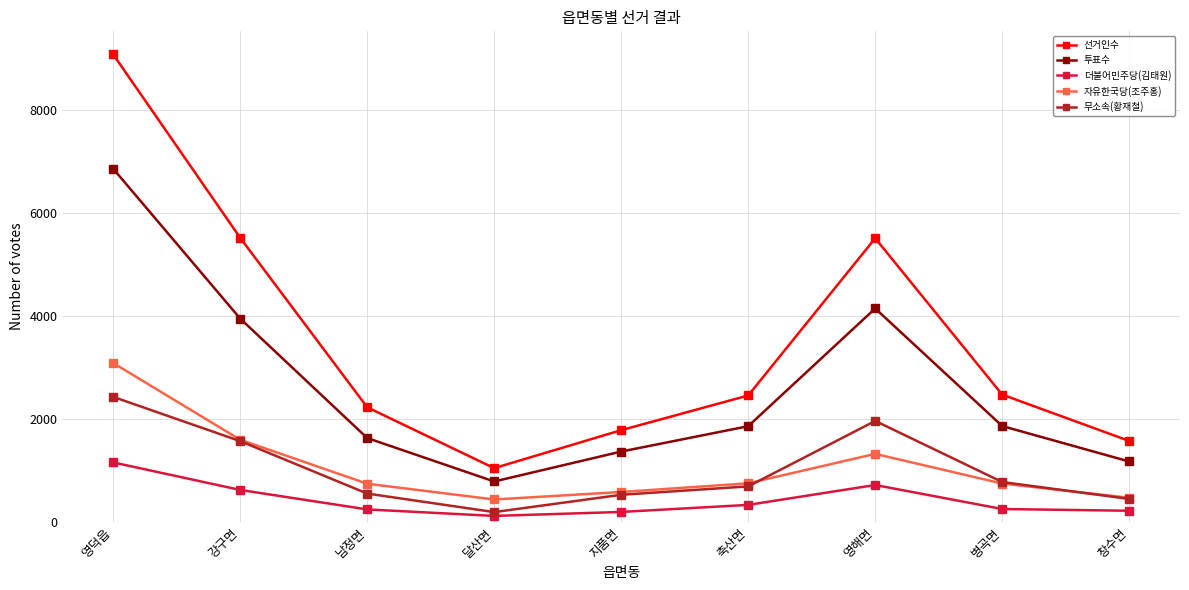

At which category does 더불어민주당(김태원) reach its first local peak?

영해면